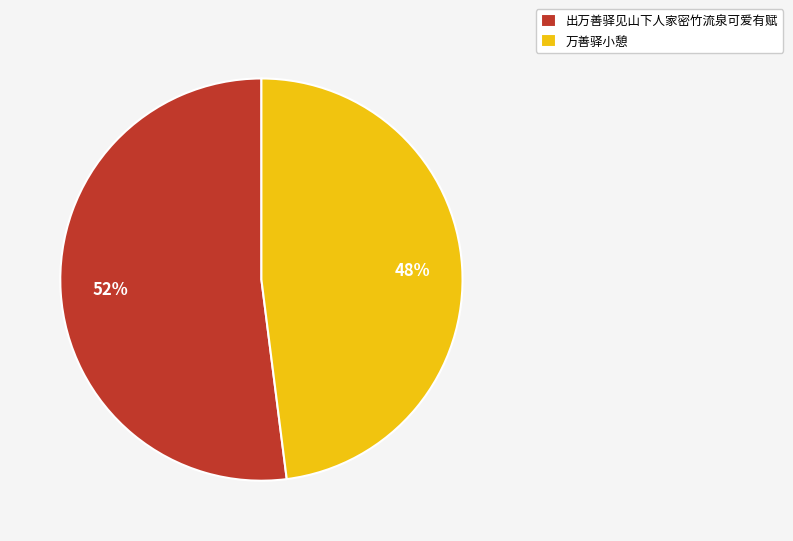

Does 万善驿小憩 represent more than half of the total?

No